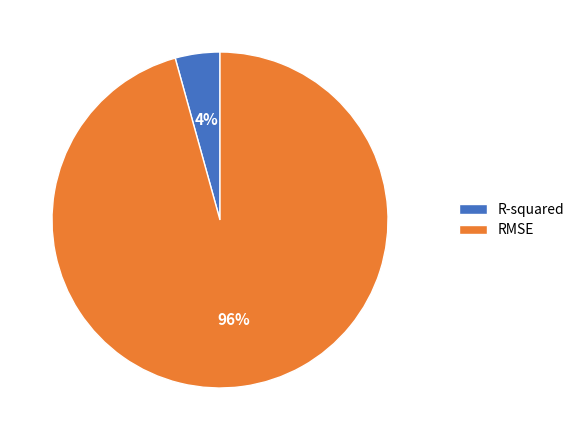

Which slice is the largest?

RMSE